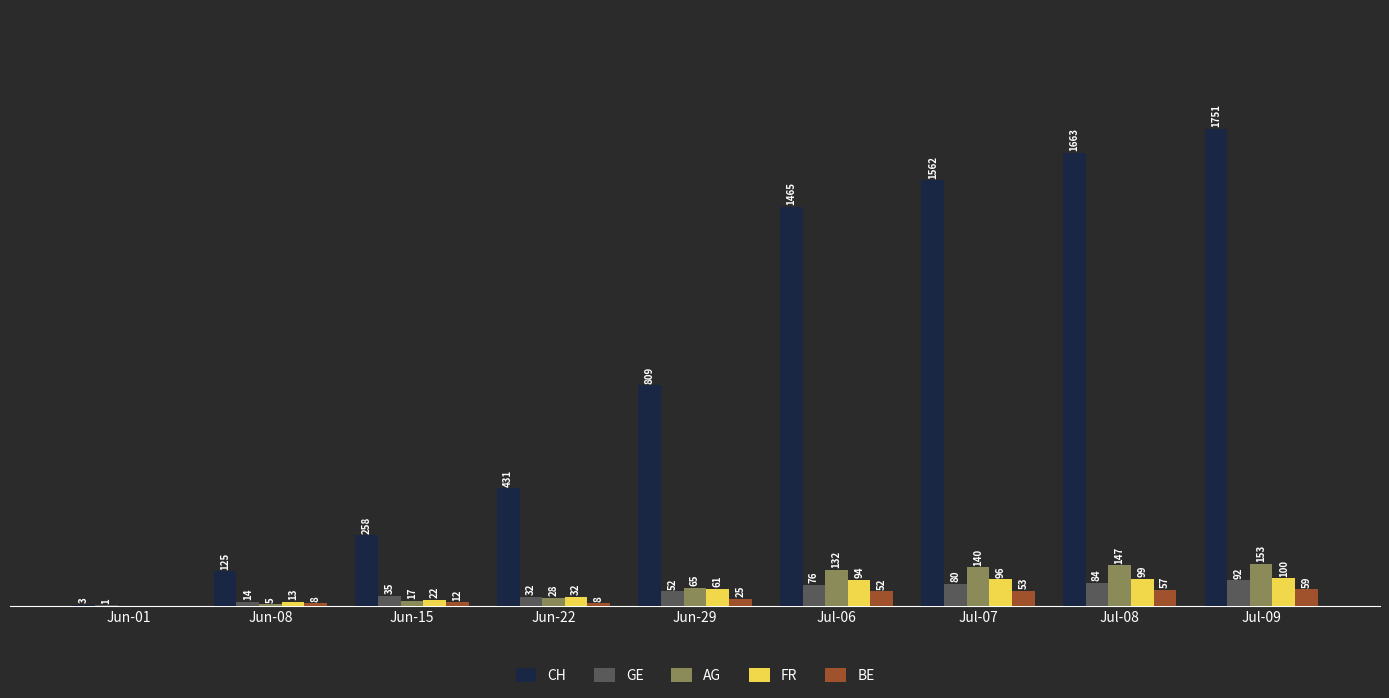

Is the value of FR at Jul-09 greater than the value of CH at Jul-09?

No